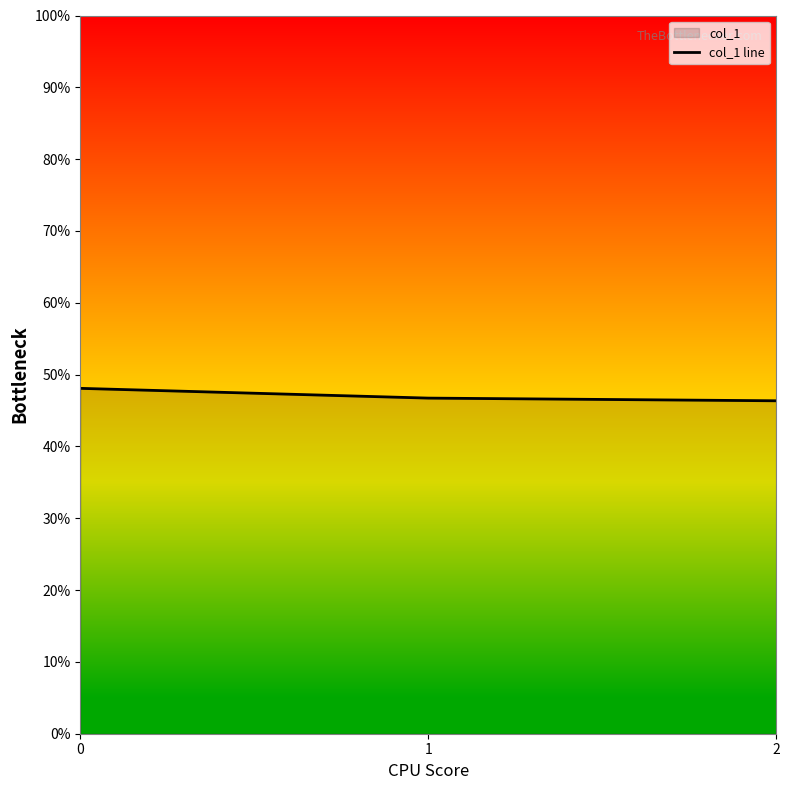

Reading left to right, transcribe all the data shown in this chart.

0=48.1	1=46.7	2=46.4